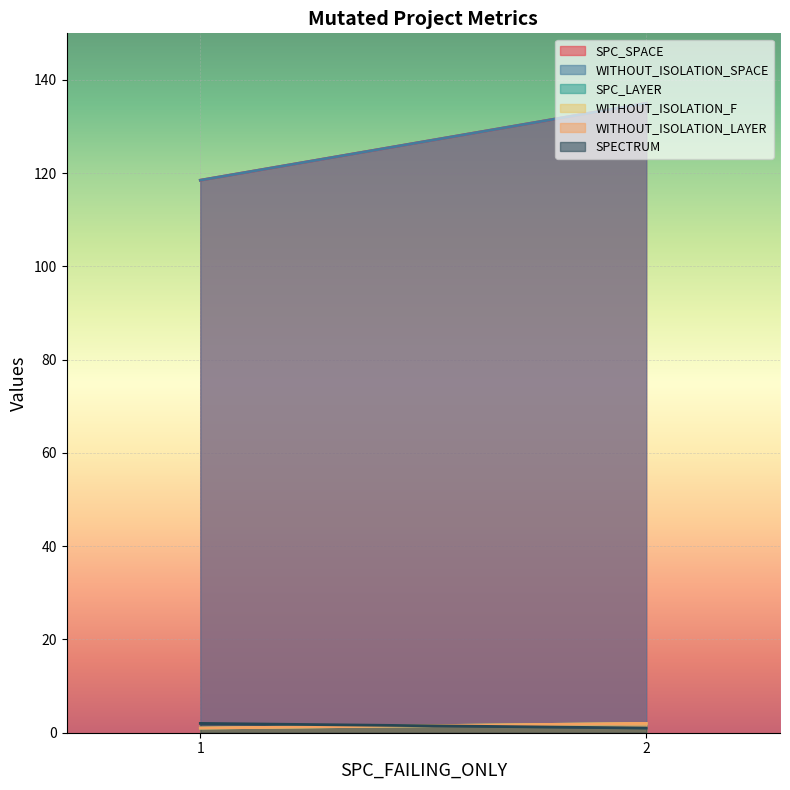

What is the smallest value displayed?

1